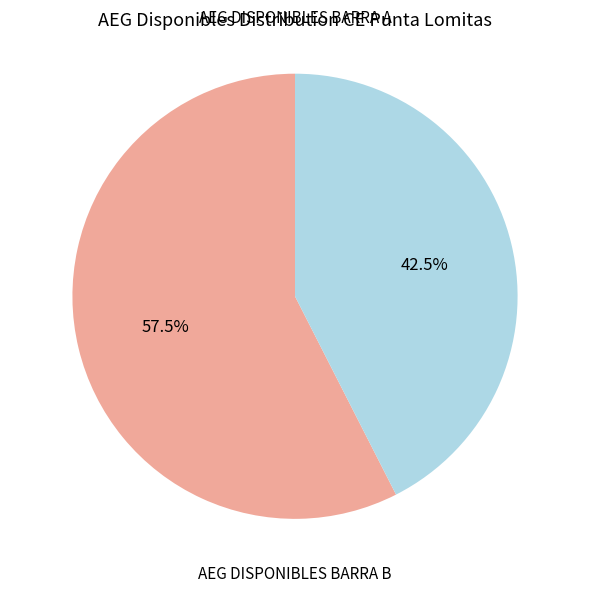

To the nearest percent, what is the average slice percentage?

50%